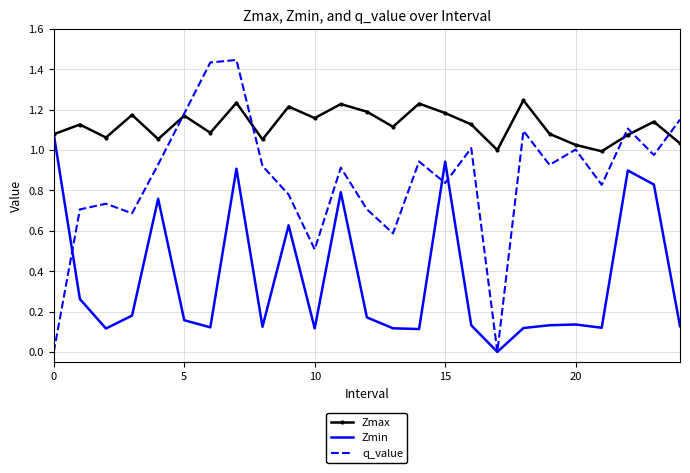

Rank the series by their maximum value, from lowest to highest.

Zmin, Zmax, q_value